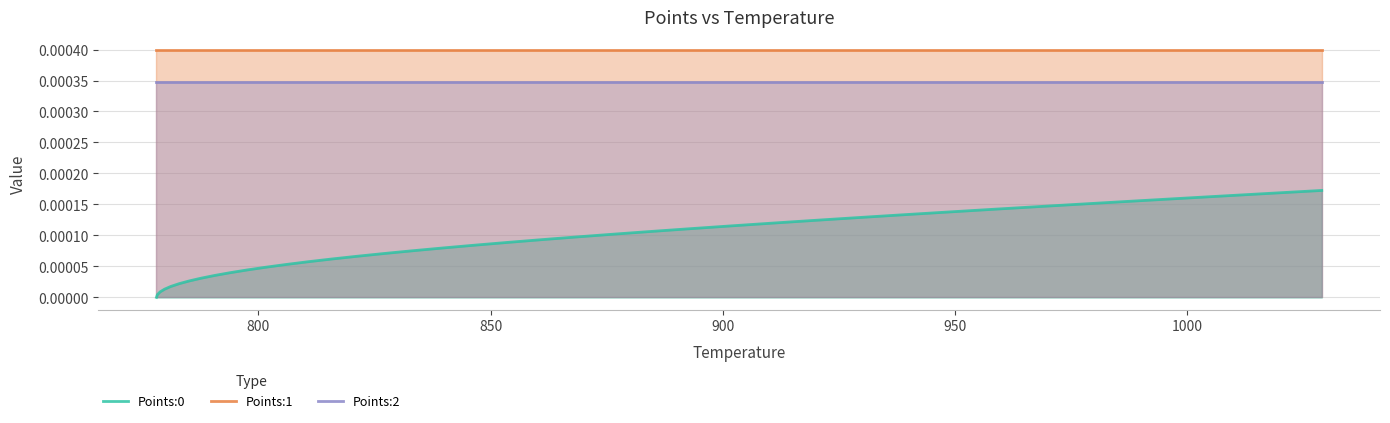

True or false: Points:0 and Points:2 intersect in this chart.

False